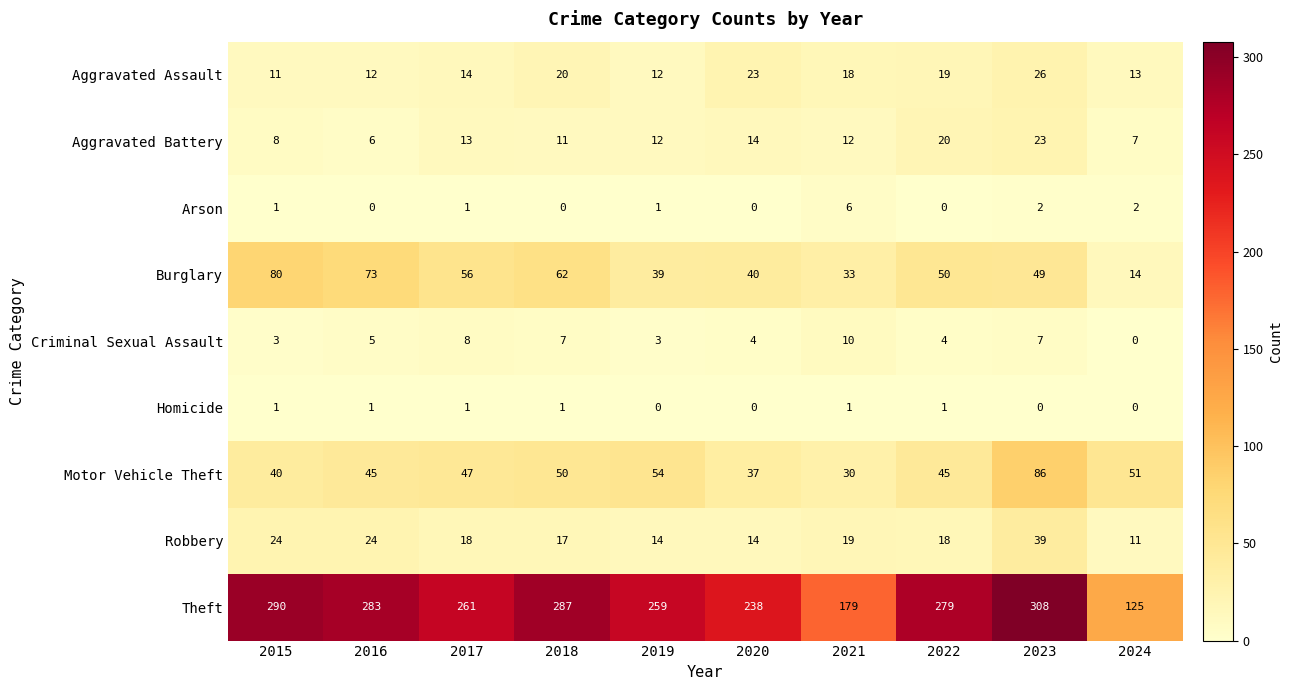

At which category does the chart reach its peak across all series?

2023